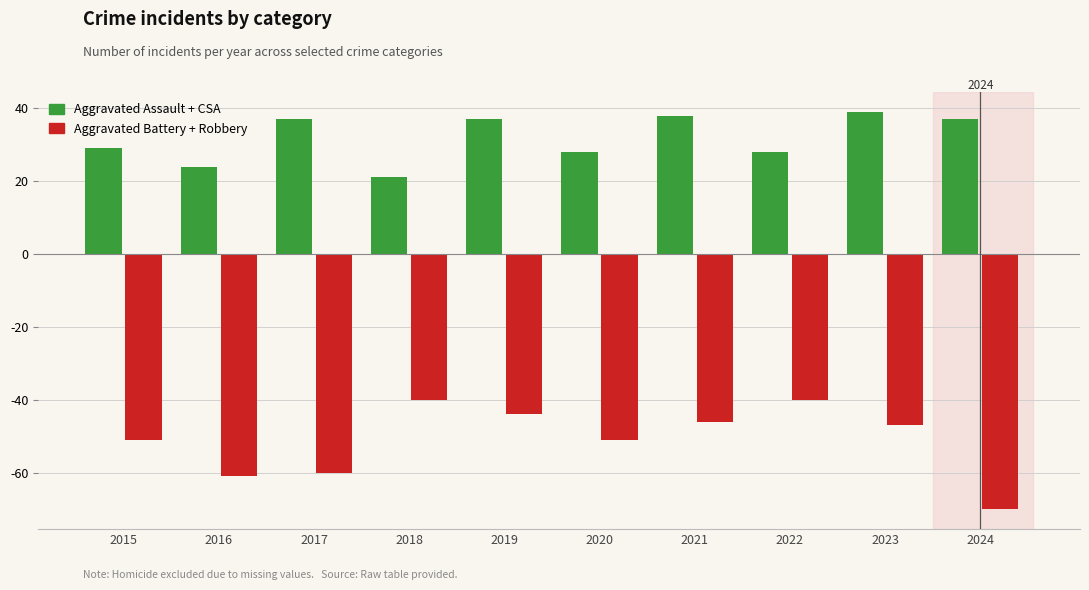

What is the smallest value displayed?

-70